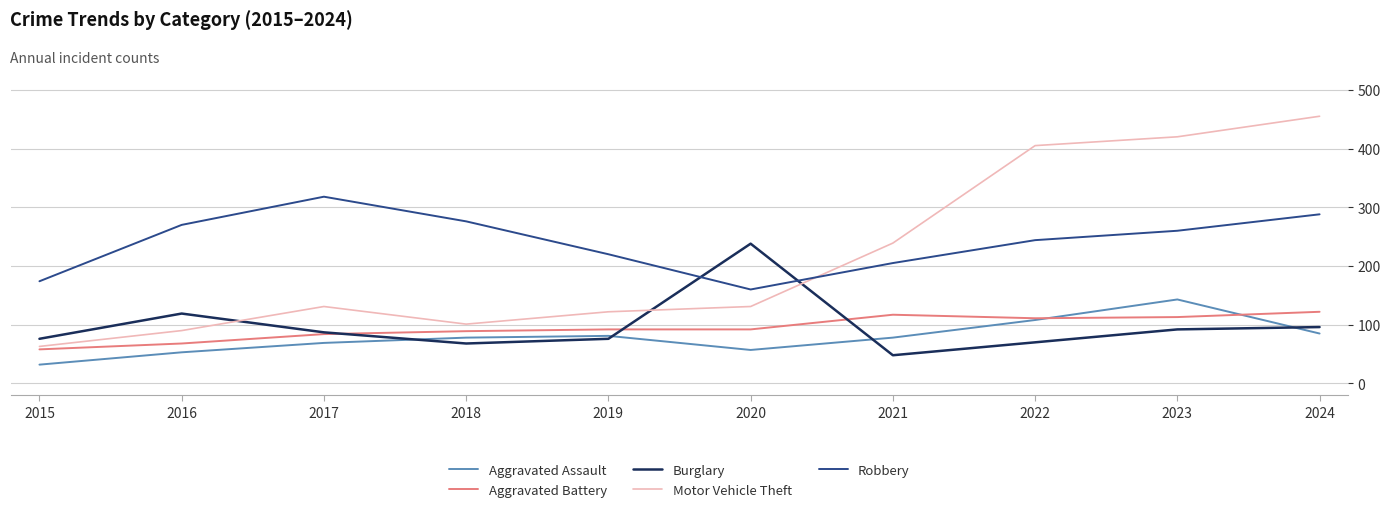

What is the sum of all Aggravated Battery values?

946